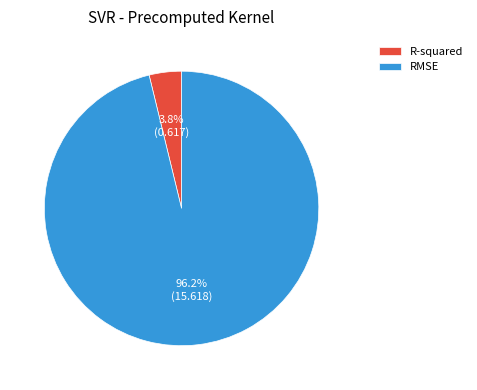

What percentage do R-squared and RMSE together represent?

100.0%